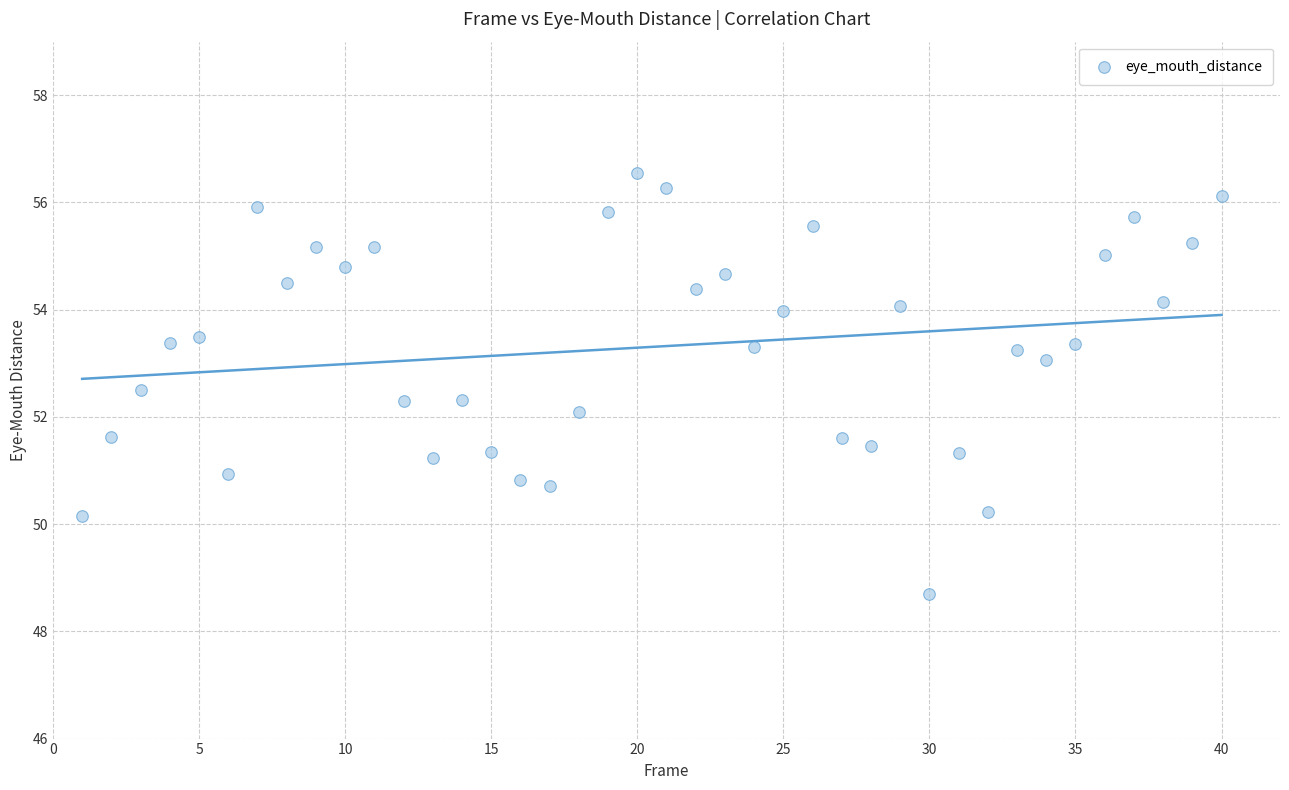

What is the range of X values (max minus min)?

39.0